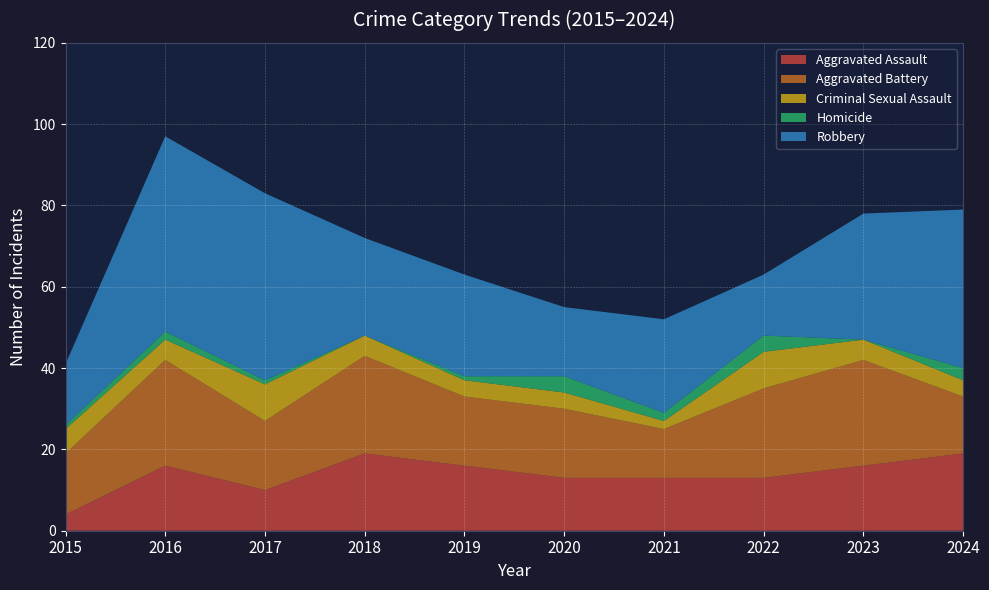

Reading left to right, transcribe all the data shown in this chart.

Aggravated Assault: 2015=4	2016=16	2017=10	2018=19	2019=16	2020=13	2021=13	2022=13	2023=16	2024=19
Aggravated Battery: 2015=15	2016=26	2017=17	2018=24	2019=17	2020=17	2021=12	2022=22	2023=26	2024=14
Criminal Sexual Assault: 2015=6	2016=5	2017=9	2018=5	2019=4	2020=4	2021=2	2022=9	2023=5	2024=4
Homicide: 2015=1	2016=2	2017=1	2018=0	2019=1	2020=4	2021=2	2022=4	2023=0	2024=3
Robbery: 2015=15	2016=48	2017=46	2018=24	2019=25	2020=17	2021=23	2022=15	2023=31	2024=39